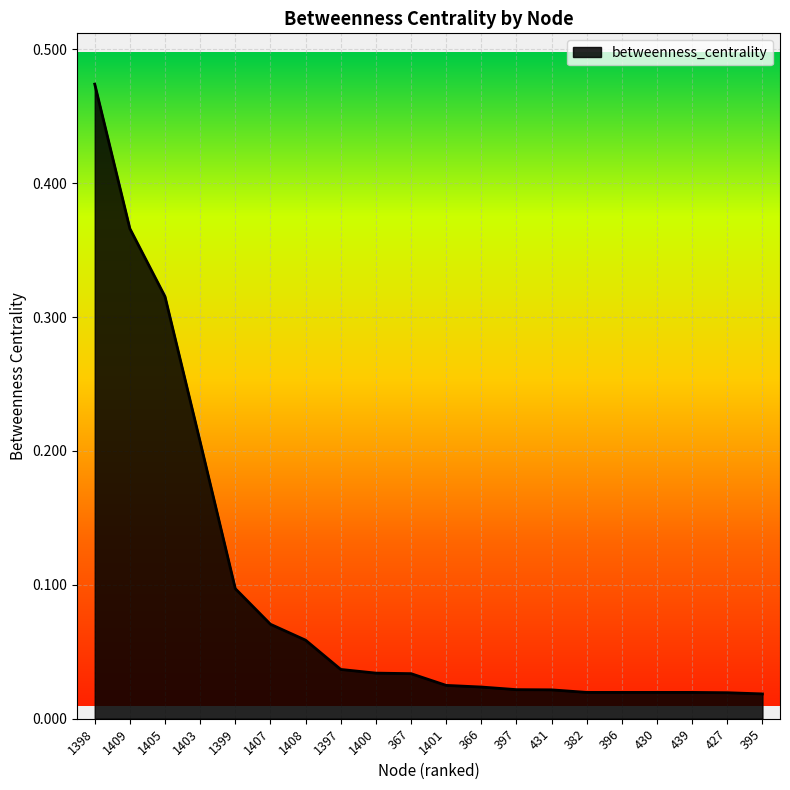

Which label corresponds to the largest value in the chart?

1398